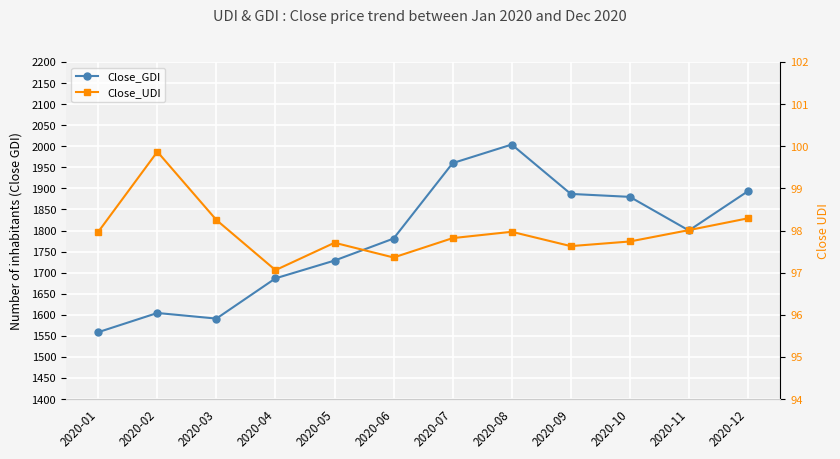

How many lines are shown in the chart?

2